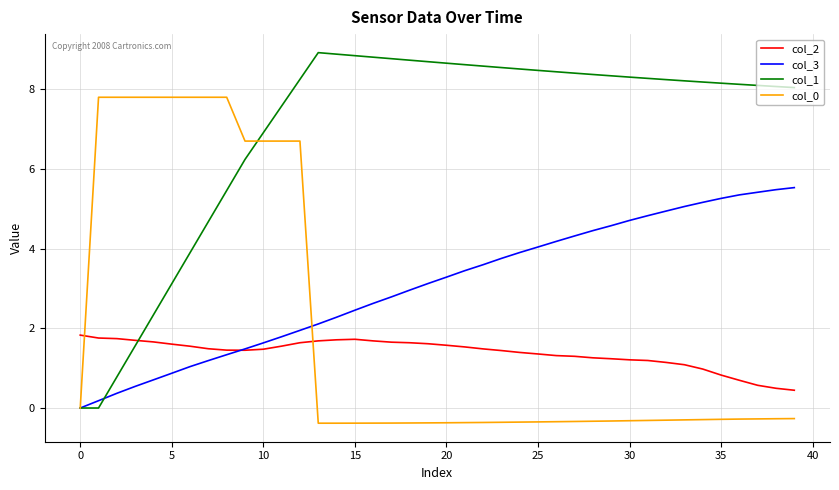

How many values in col_3 are above zero?

39